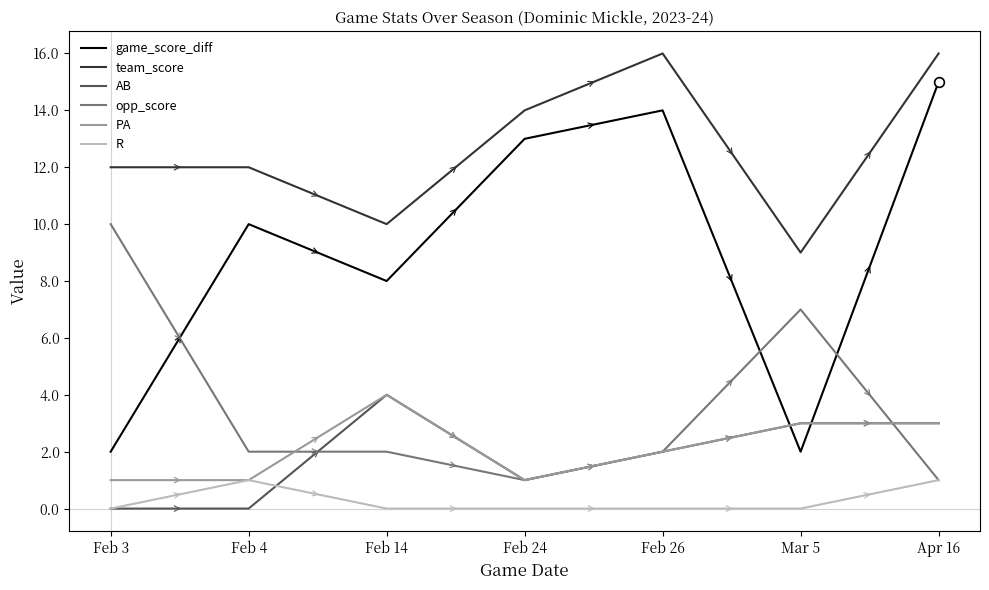

What is the sum of the opp_score values at Apr 16 and Feb 26?

3